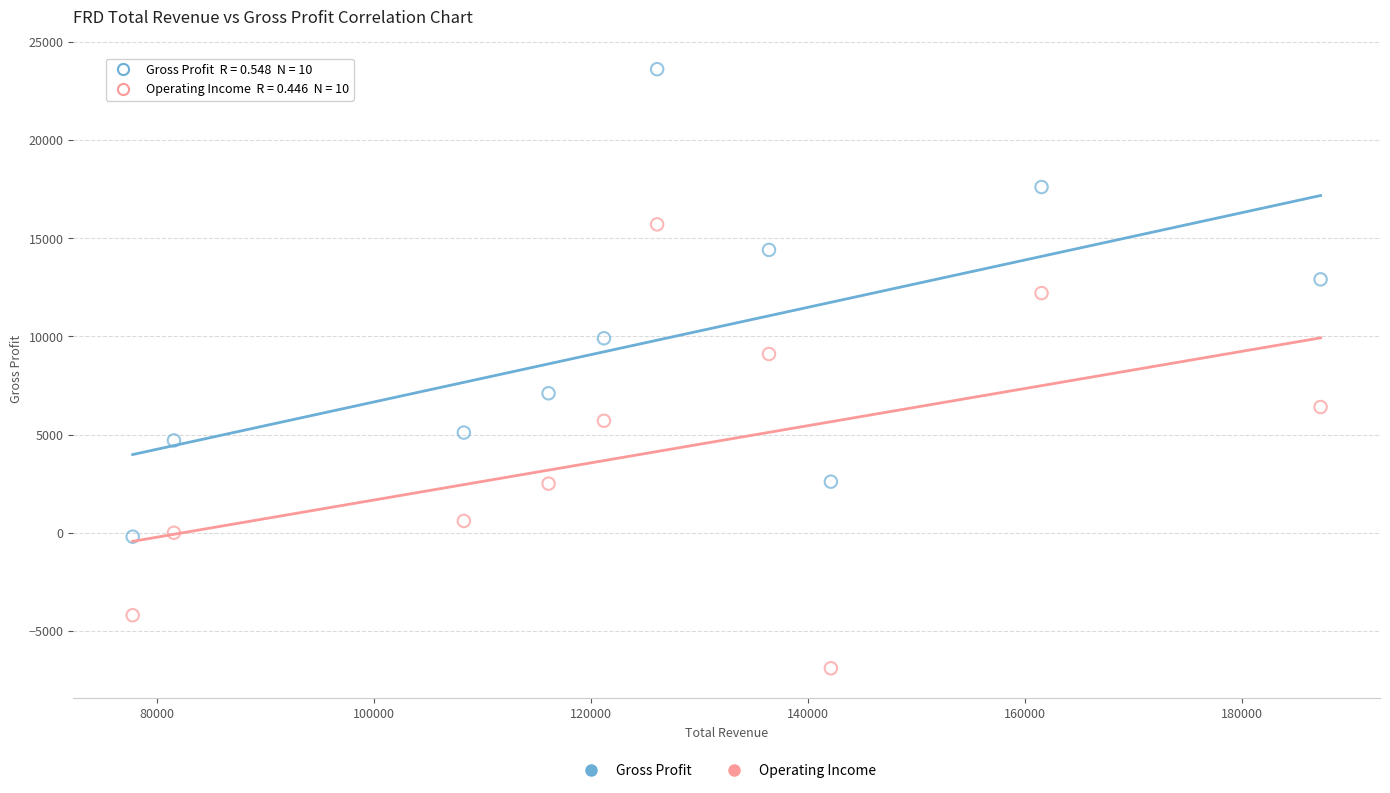

In the Gross Profit series, what Y value is closest to 11700?

12900